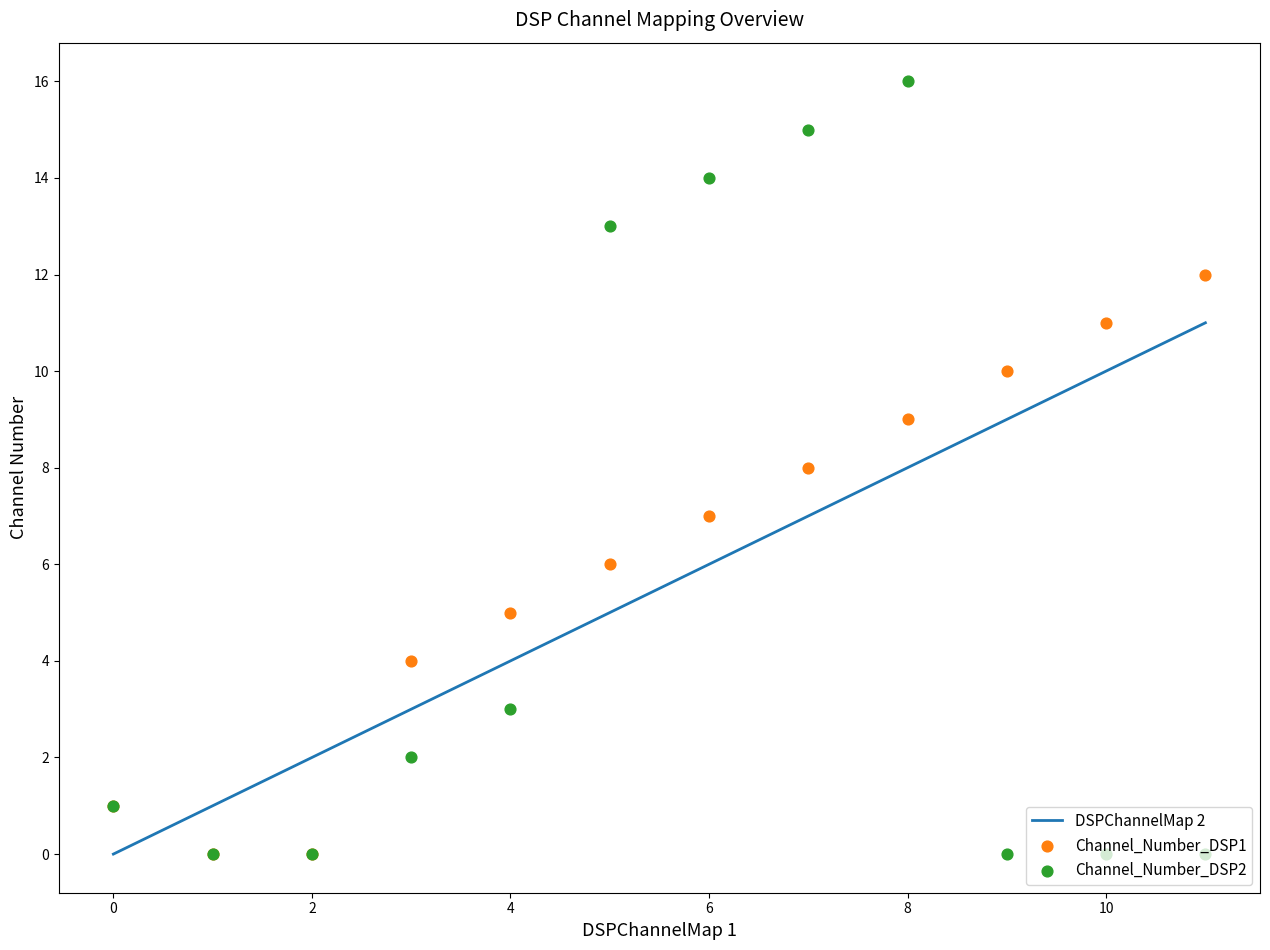

Which series has the largest total across all categories?

Channel_Number_DSP1